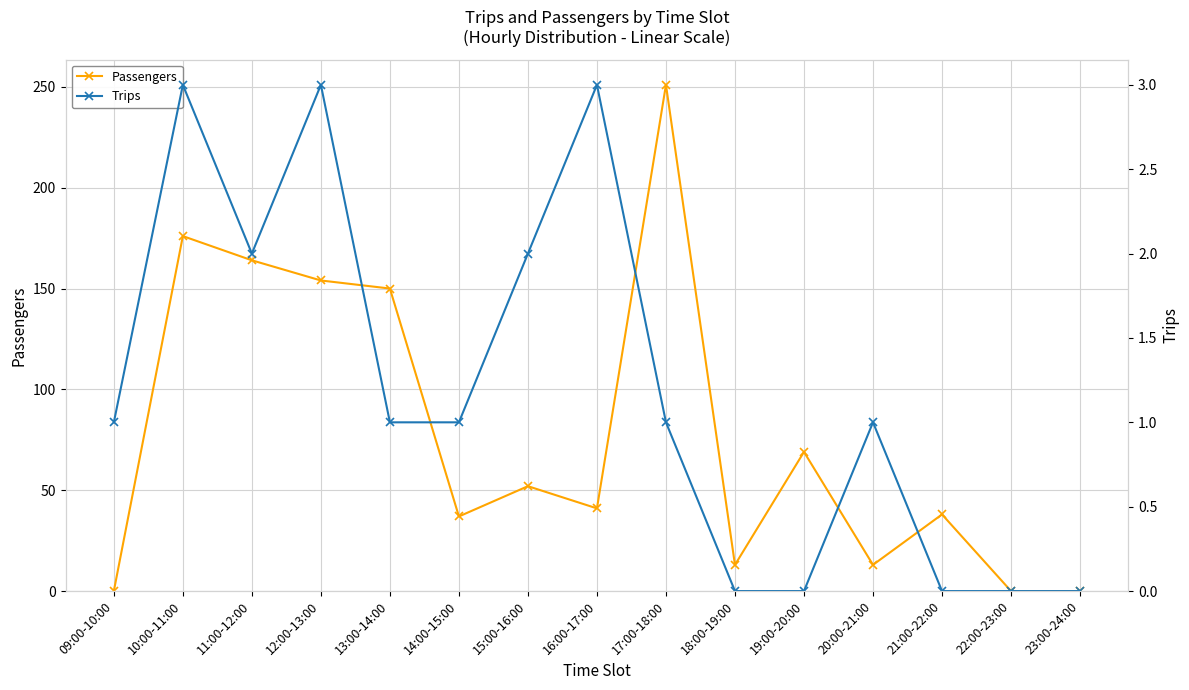

Is it true that Passengers equals 164 at 11:00-12:00?

True